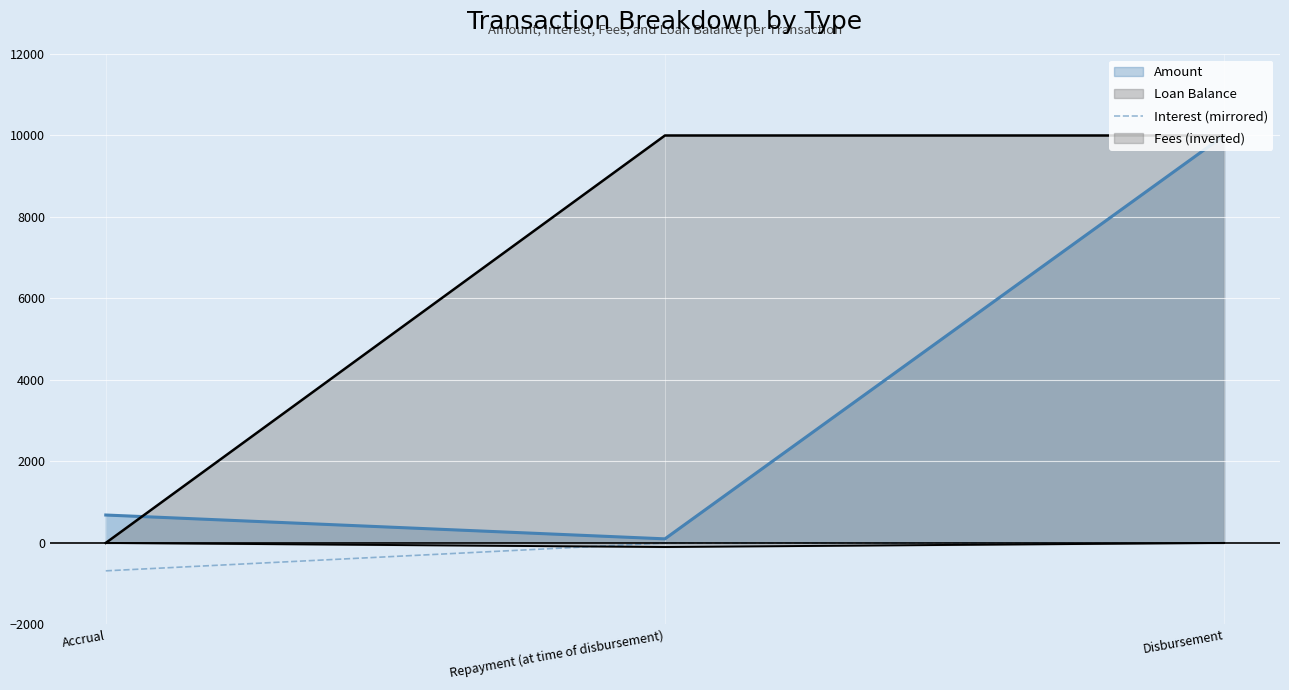

What is the minimum value shown in the chart?

-685.1